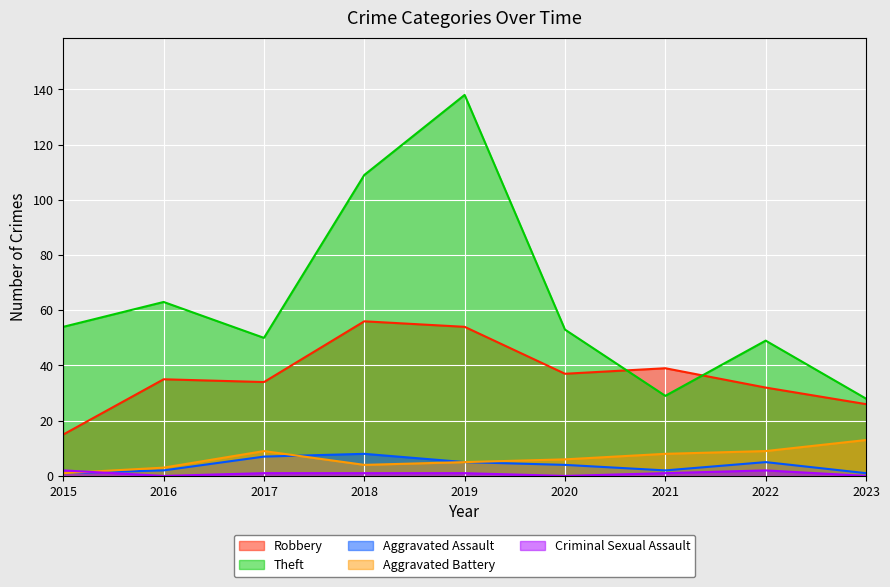

Which category has the lowest value across all series?

2016